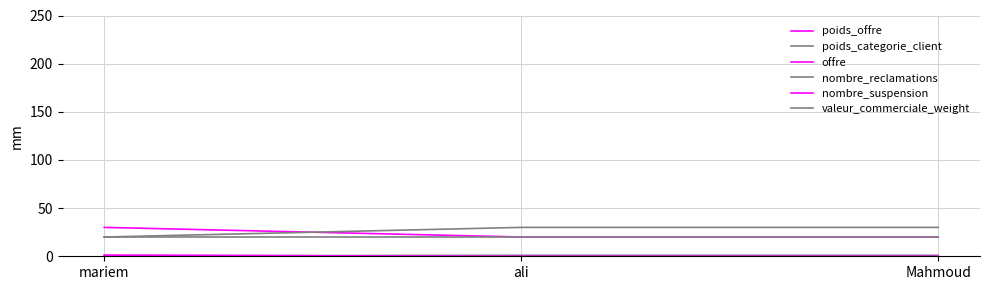

Between ali and mariem, which is larger?

mariem